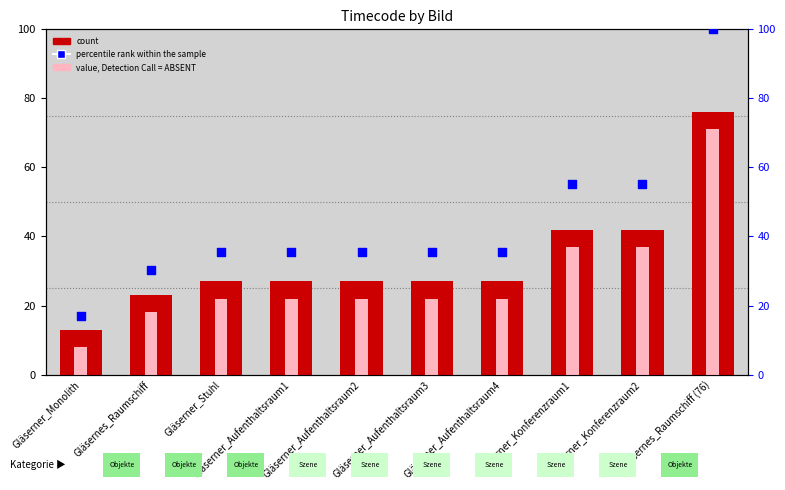

Which series has the widest spread of Y values?

percentile rank within the sample